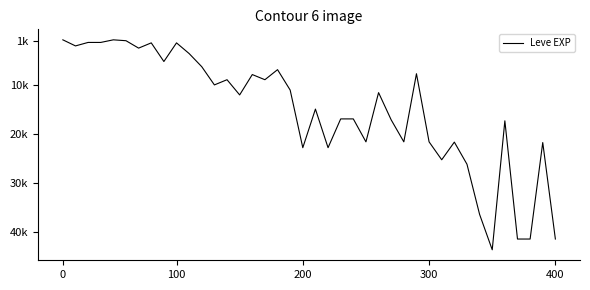

What is the minimum value shown in the chart?

800